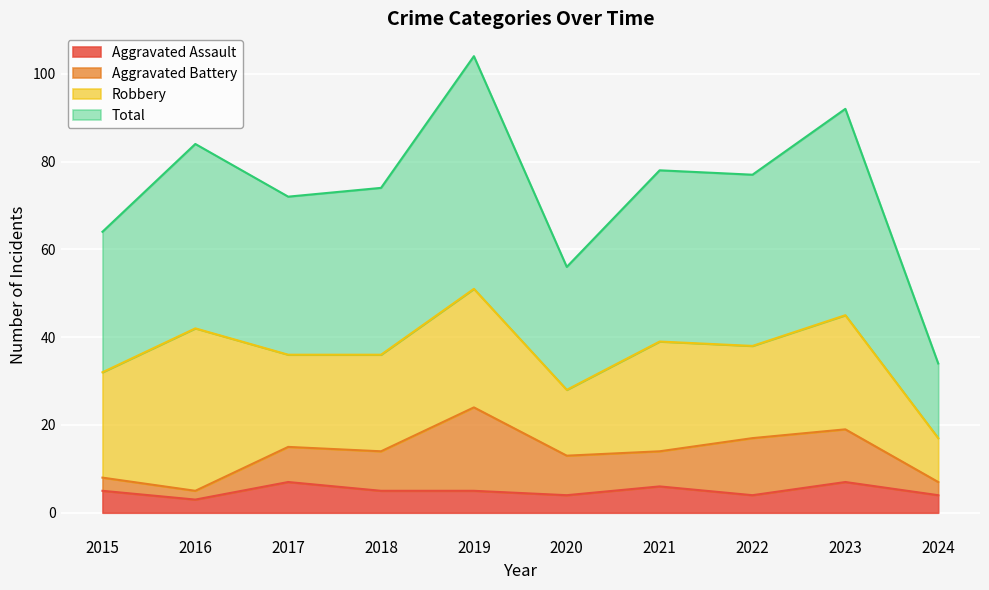

What is the maximum value for Aggravated Assault?

7